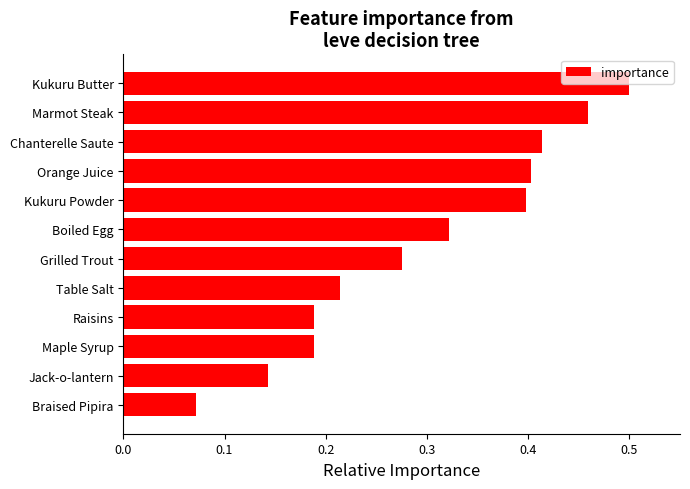

True or false: the data shows 0.5 at Kukuru Butter.

True